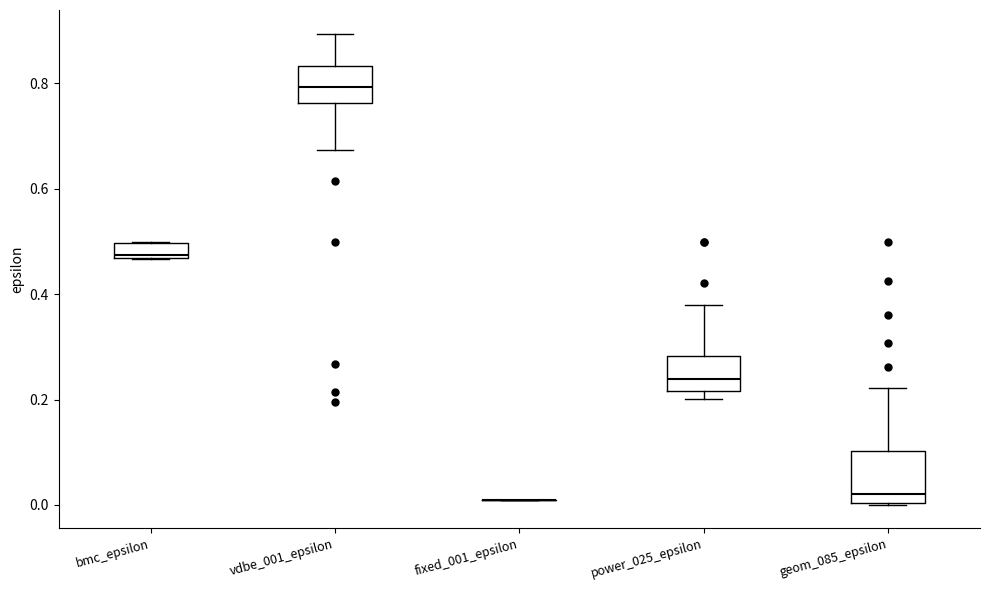

Which box is the tallest, from its lower edge to its upper edge?

geom_085_epsilon